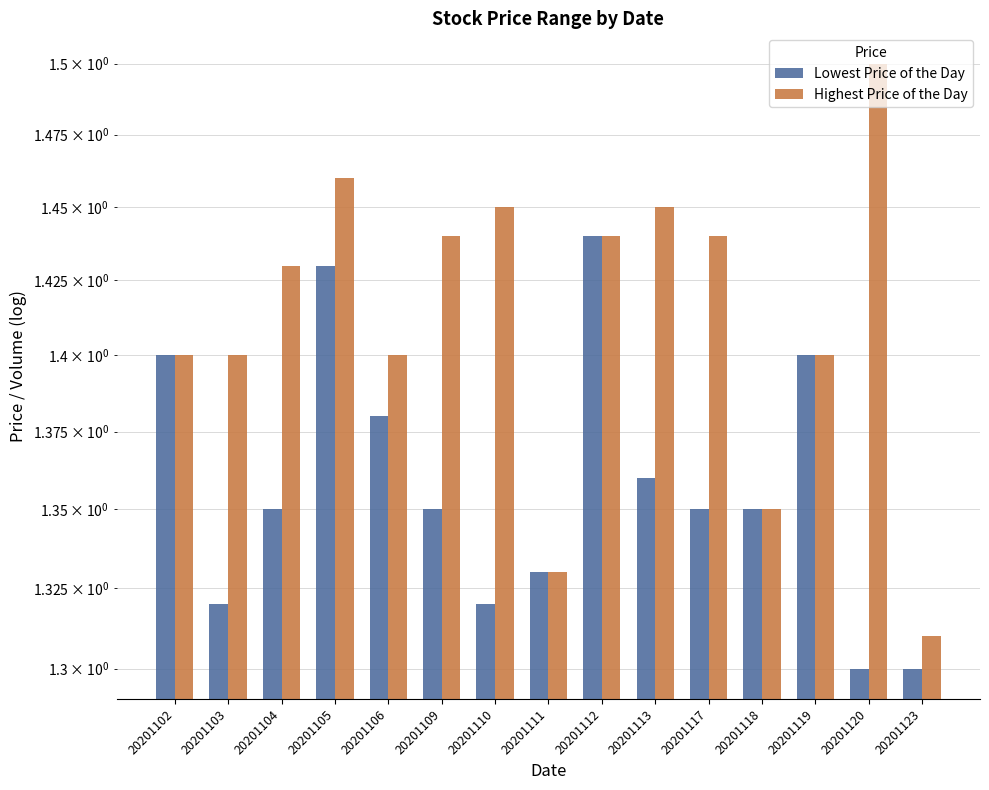

What is the maximum value shown in the chart?

1.5